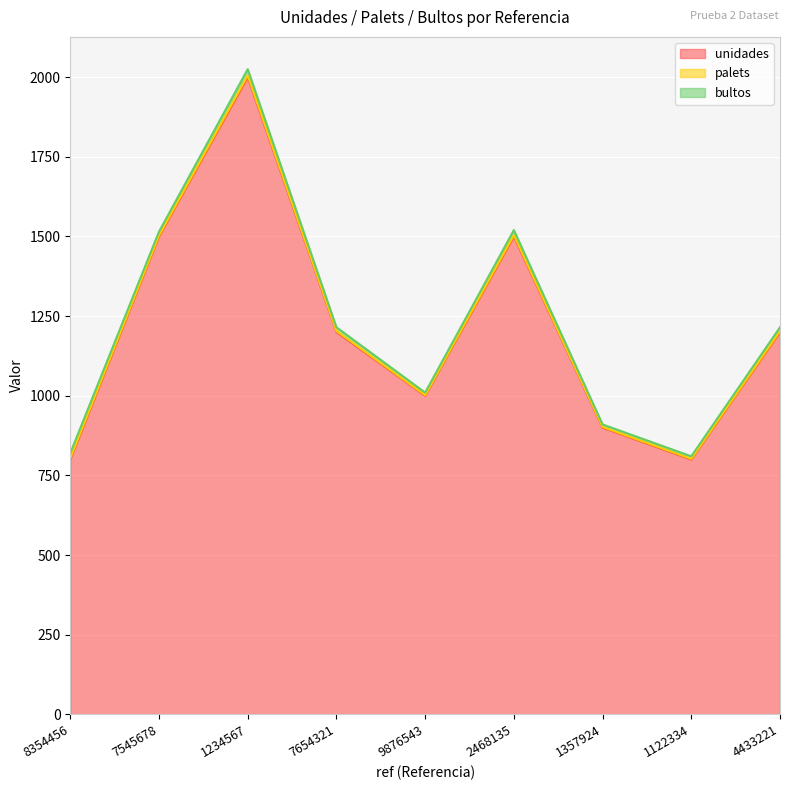

Is it true that palets equals 3 at 7654321?

True